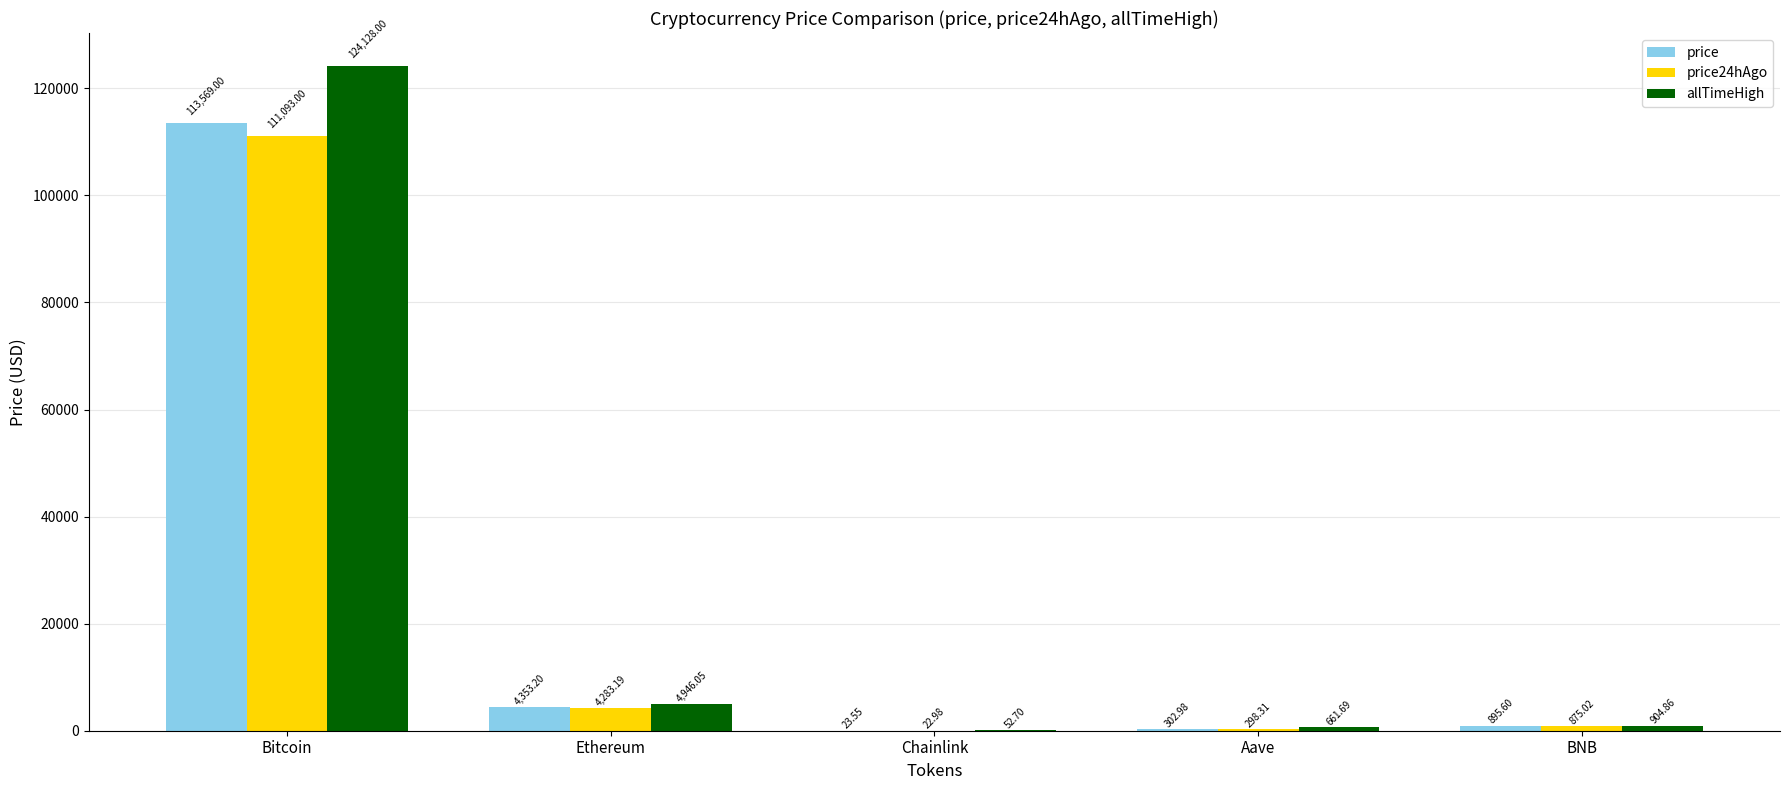

What is the sum of all allTimeHigh values?

130693.3